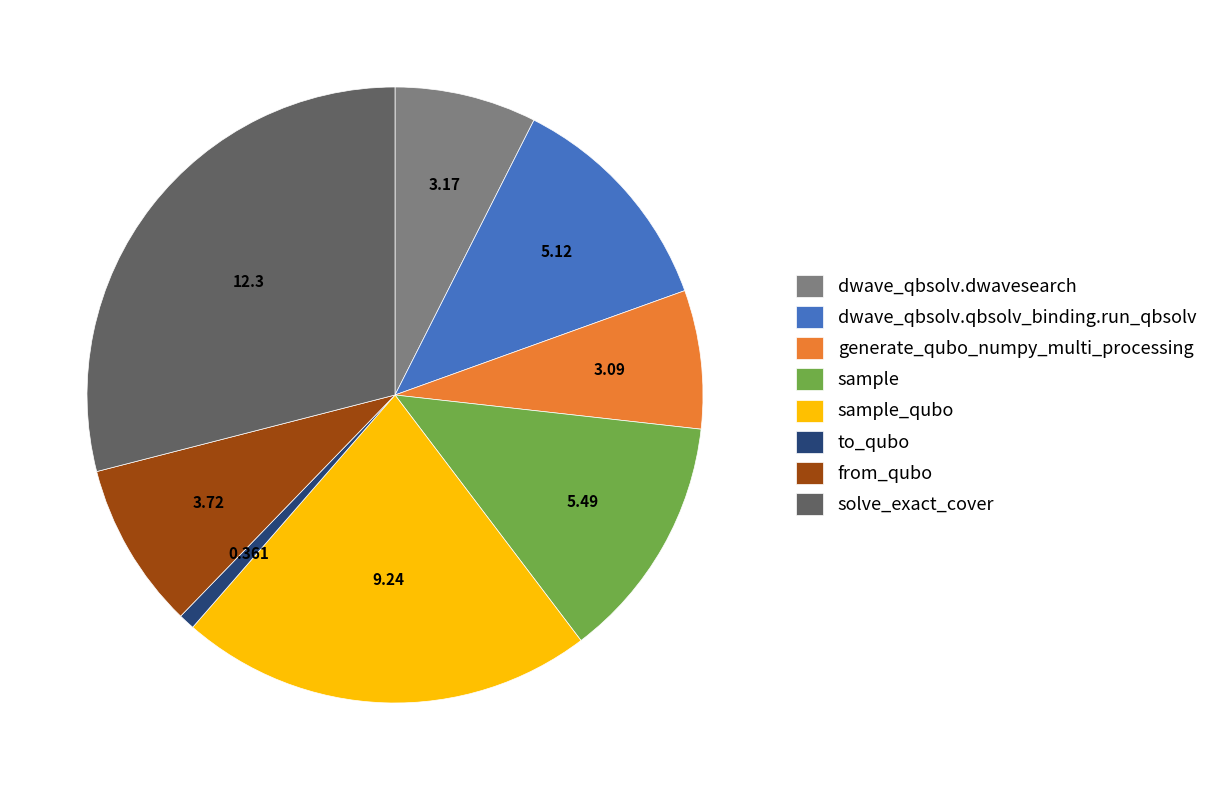

Which slice is the smallest?

to_qubo